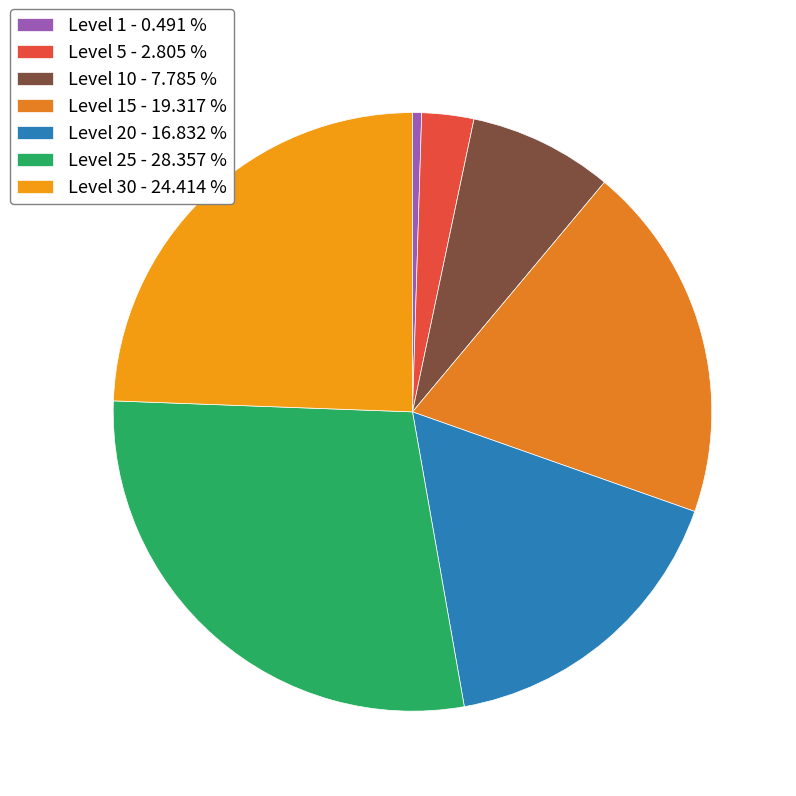

Rank the categories by value from lowest to highest.

Level 1 - 0.491 %, Level 5 - 2.805 %, Level 10 - 7.785 %, Level 20 - 16.832 %, Level 15 - 19.317 %, Level 30 - 24.414 %, Level 25 - 28.357 %